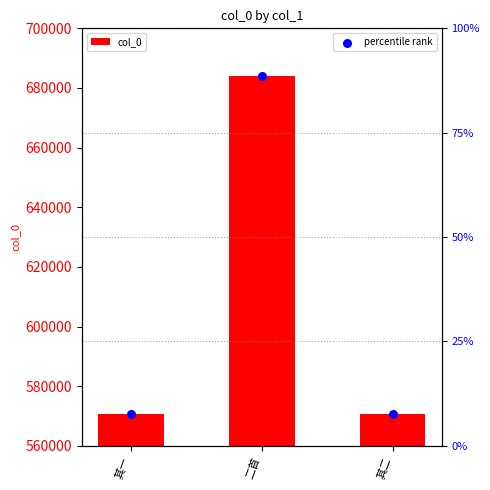

At which category is the sum across all series the highest?

二首